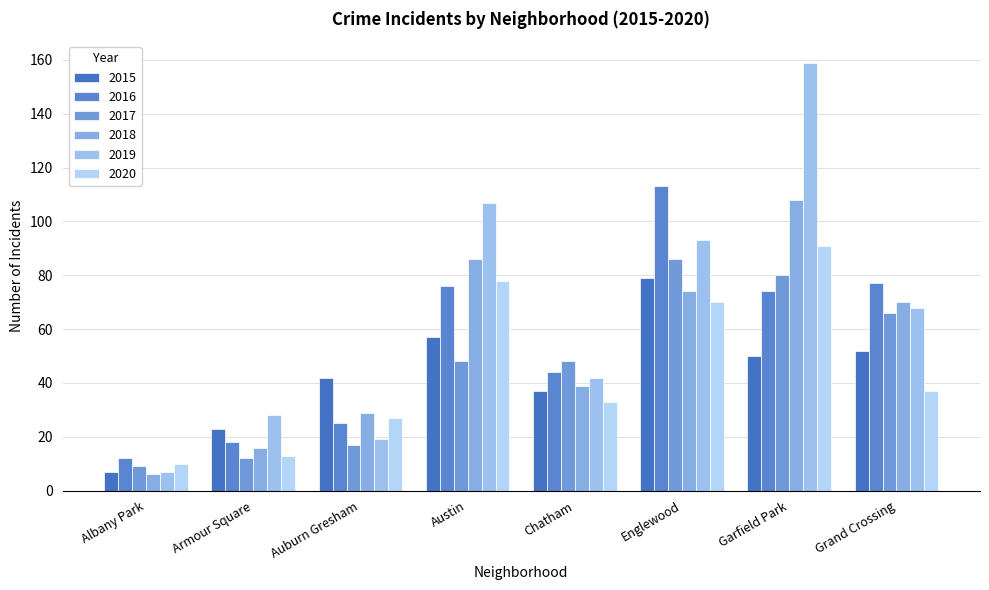

Where does the 2018 series first go above 70?

Austin